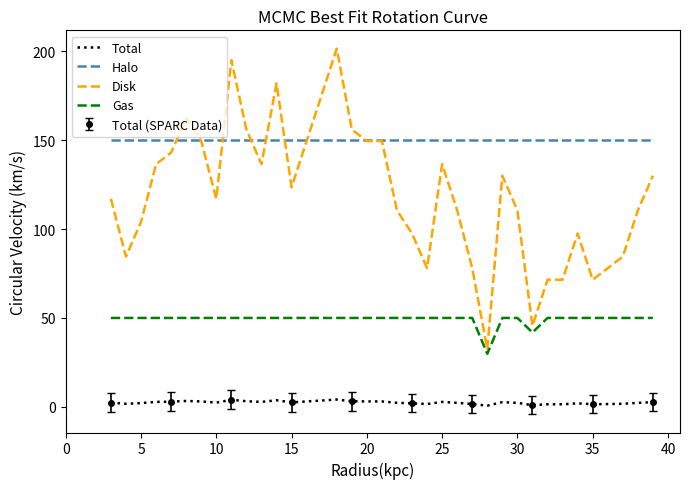

The value of Disk at 30 is 74.7. True or false?

False